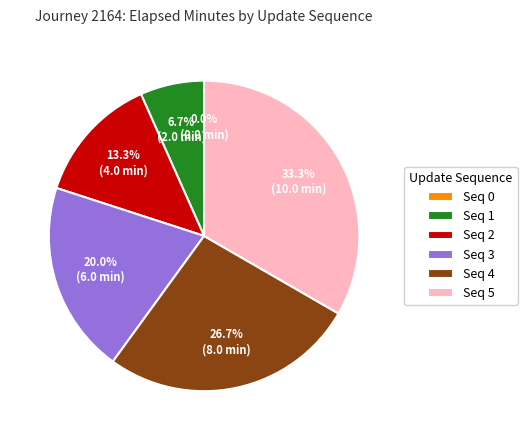

Which has a higher value, Seq 3 or Seq 1?

Seq 3